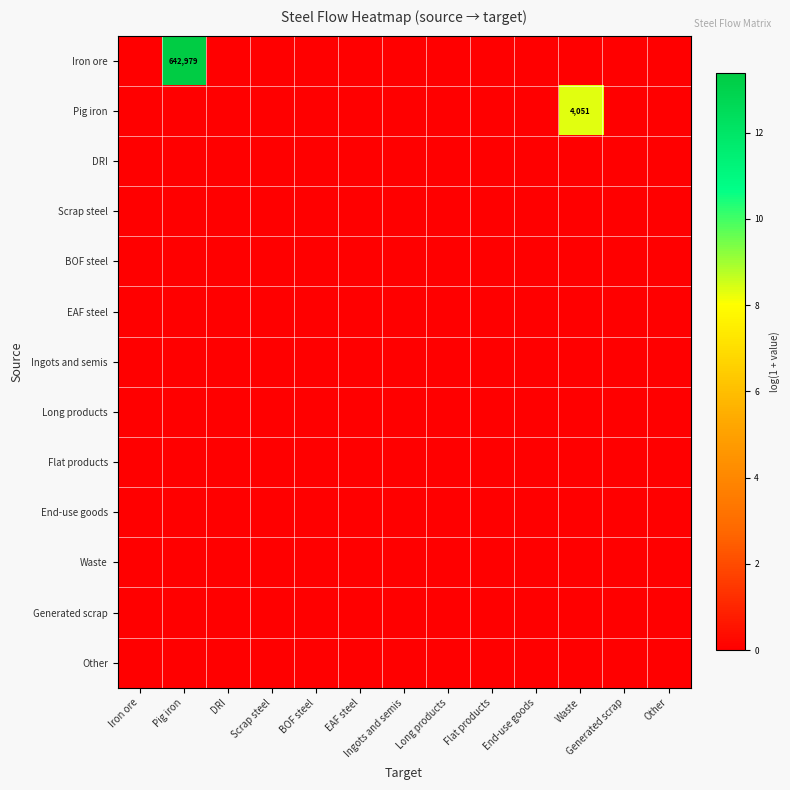

Which has a higher value, Long products or Waste?

Long products